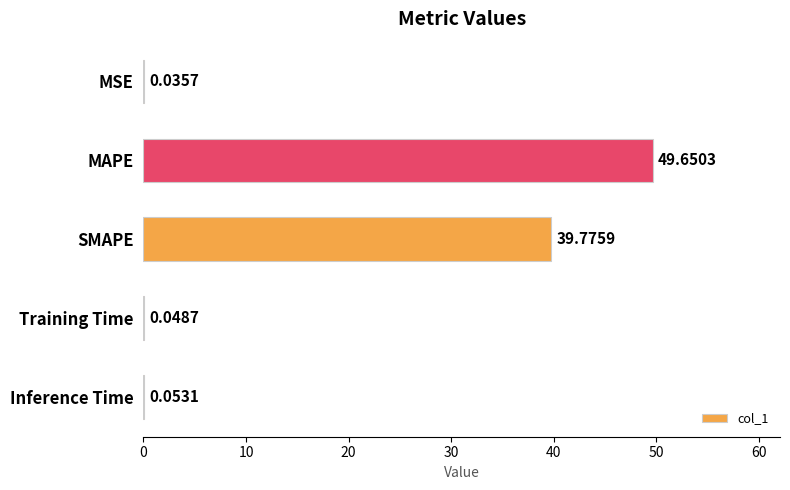

Which has a higher value, SMAPE or MSE?

SMAPE